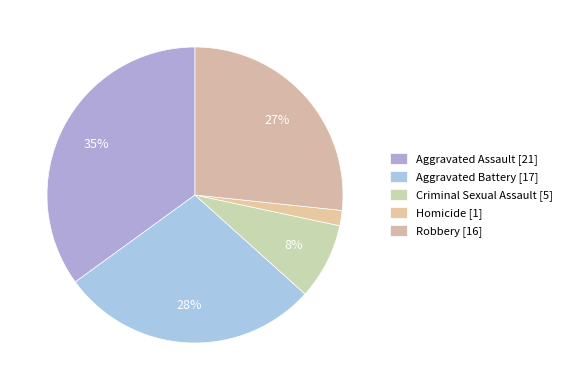

Rank the categories by value from lowest to highest.

Homicide, Criminal Sexual Assault, Robbery, Aggravated Battery, Aggravated Assault